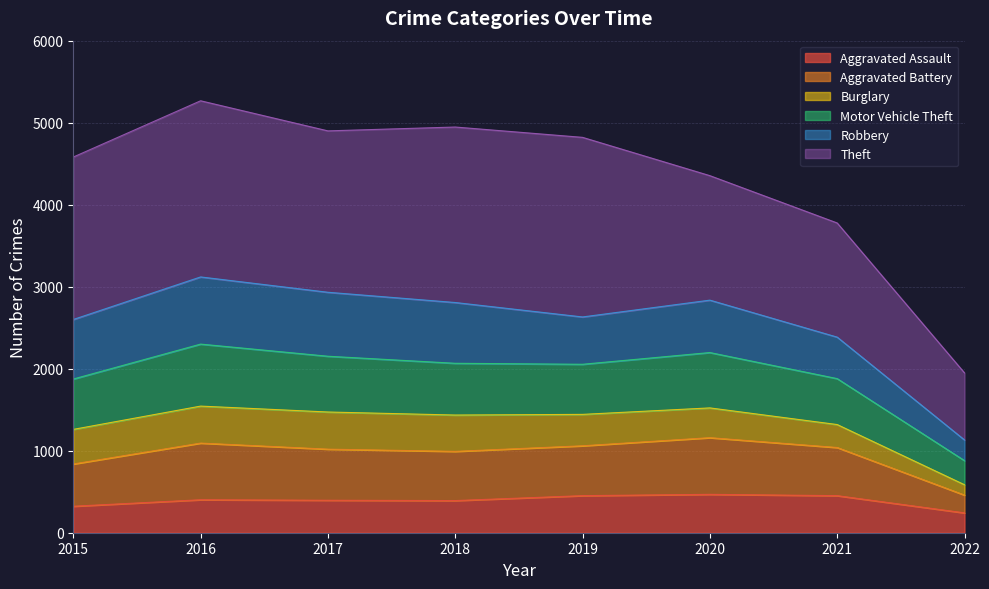

What is the highest value of the Aggravated Assault series?

468